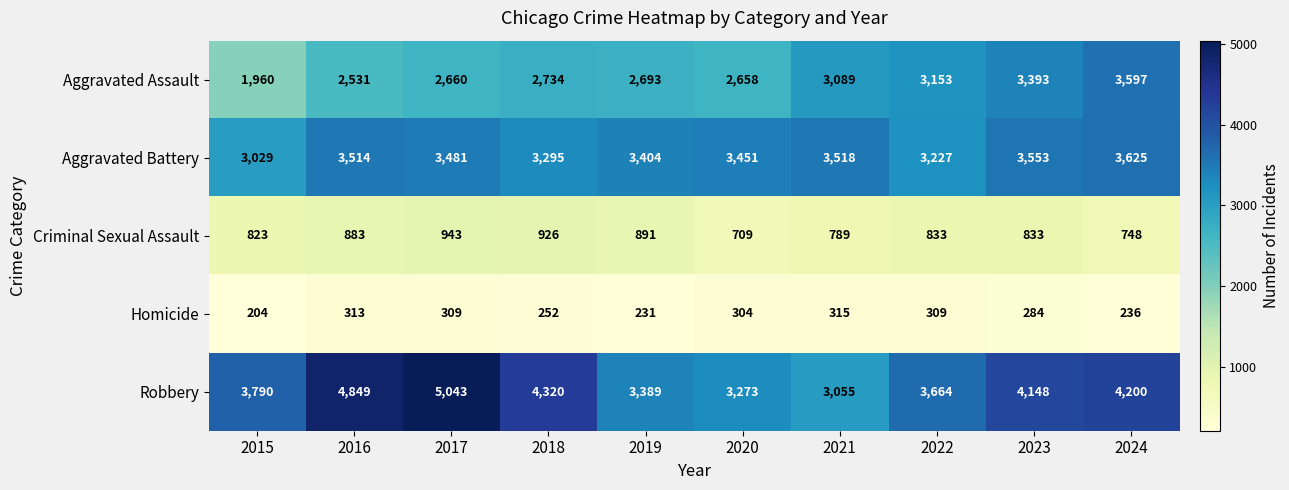

What is the total value across all series at 2019?

10608